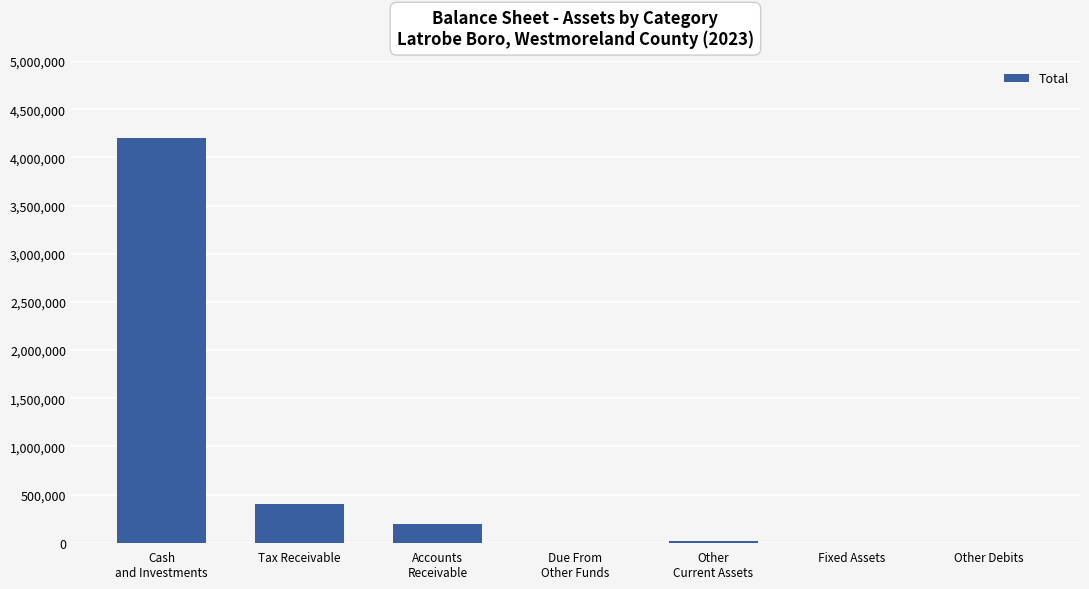

What is the sum of the values at Accounts
Receivable and Other Debits?

189070